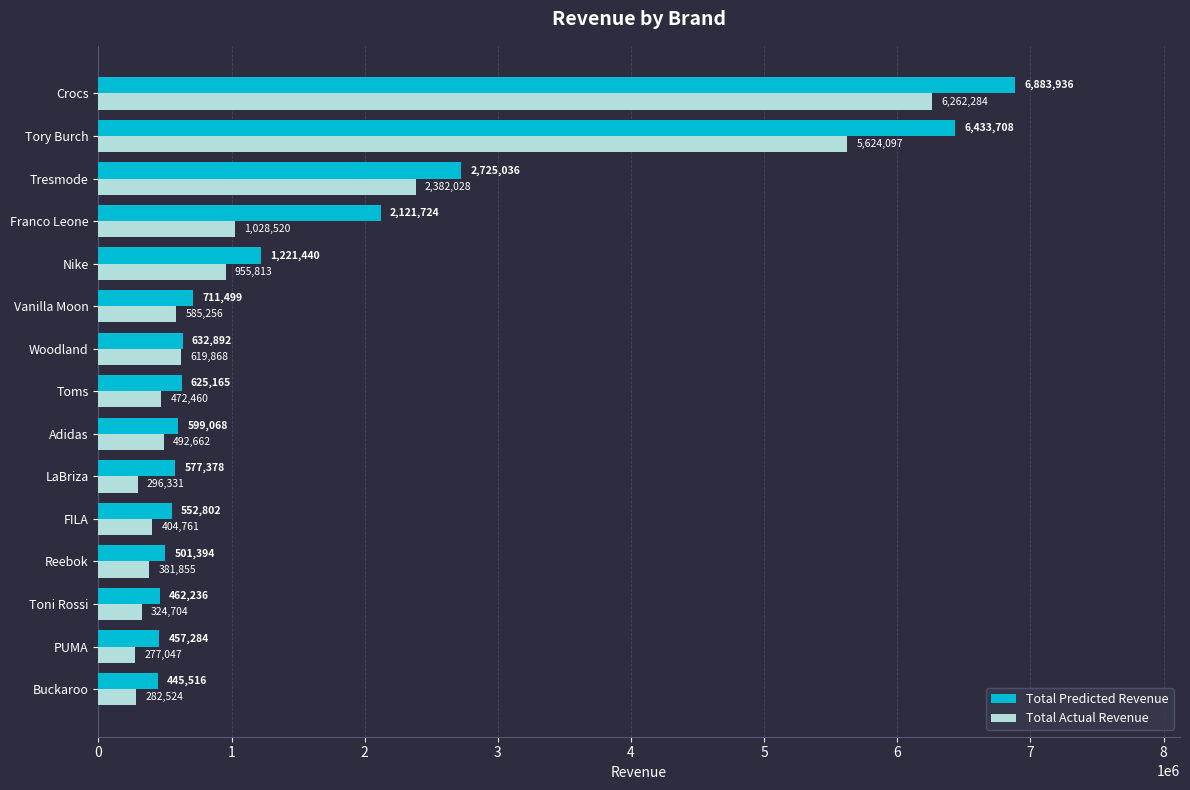

Which series has the widest spread of values?

Total Predicted Revenue